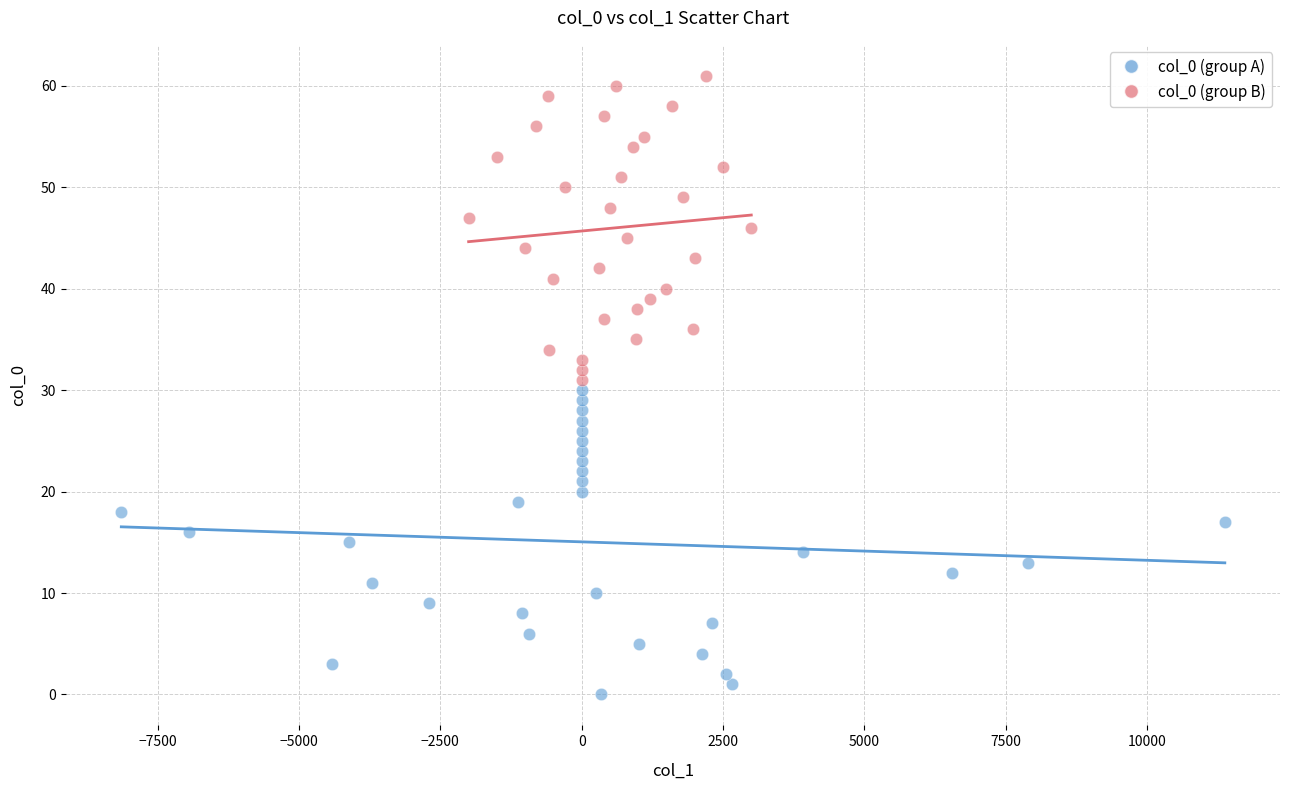

Which series contains the lowest Y value?

col_0 (group A)